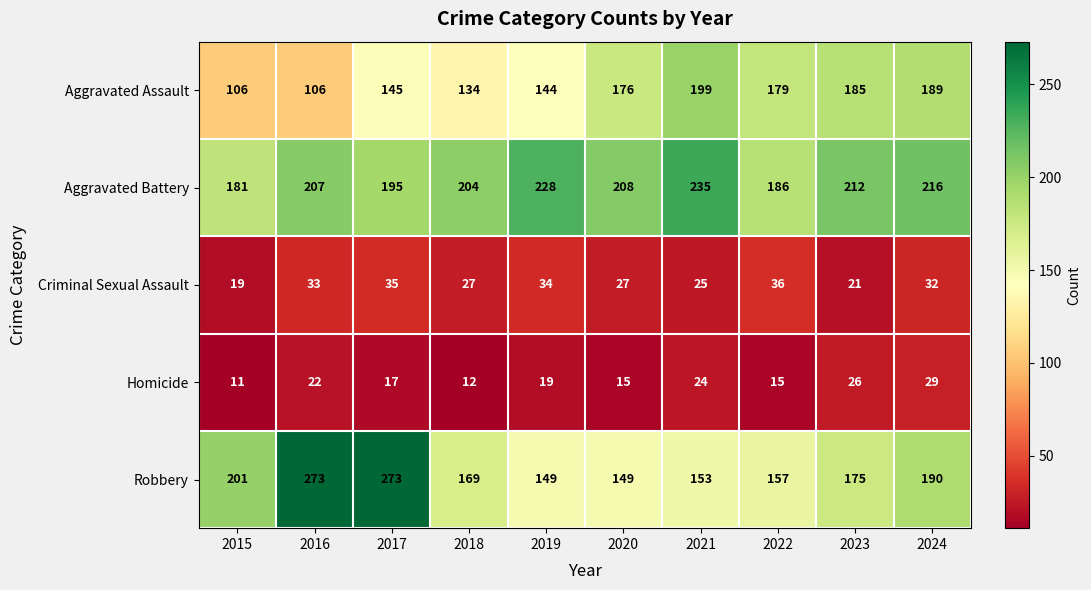

What is the spread (max minus min) of values at 2021?

211